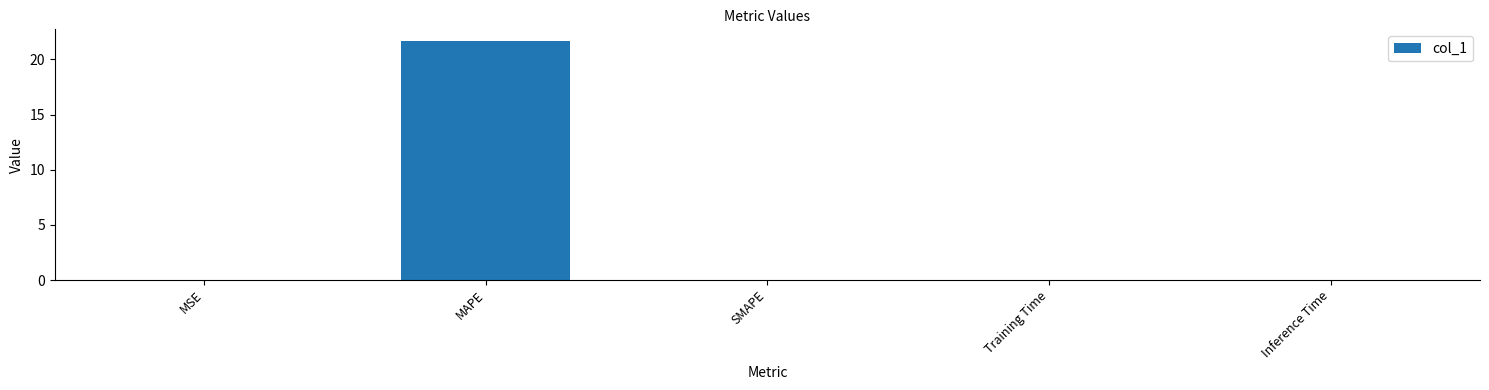

At which category does the chart reach its peak across all series?

MAPE